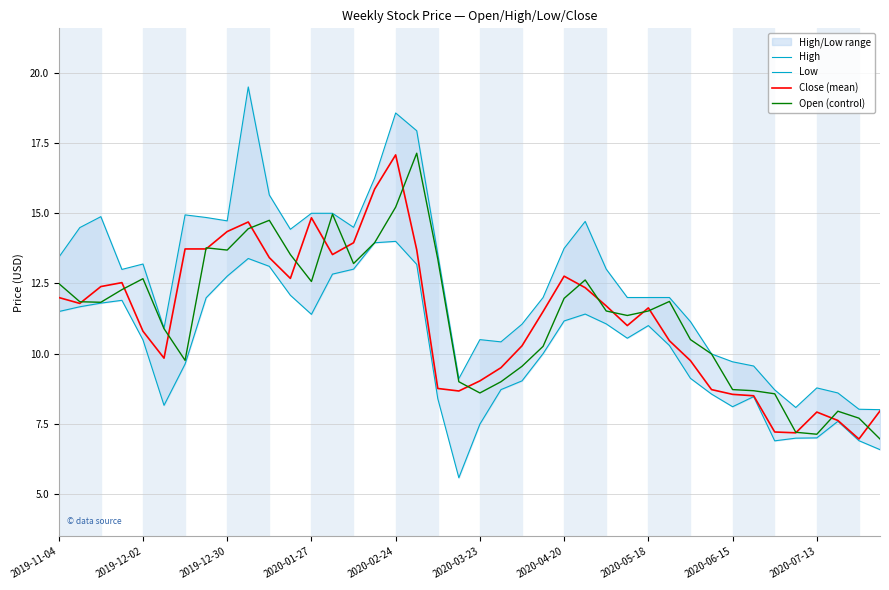

What is the sum of all Open (control) values?

453.1